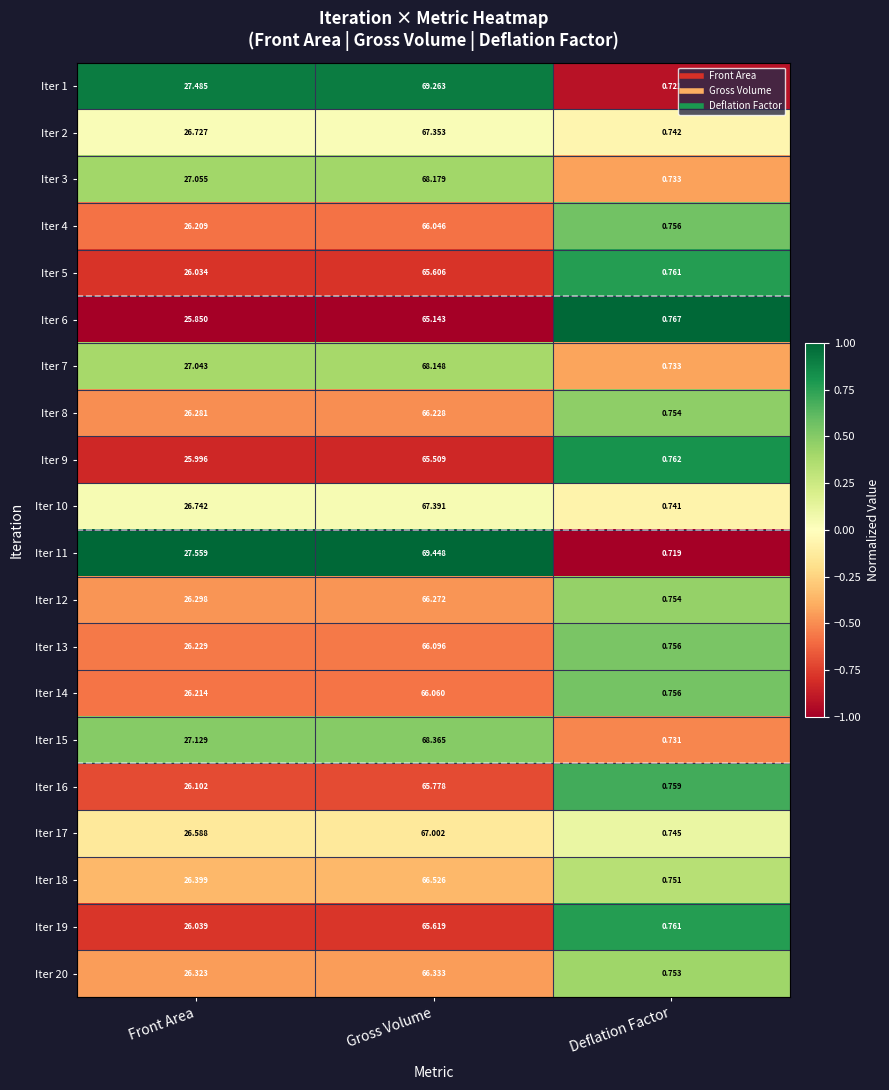

Which series changed the most between Front Area and Deflation Factor?

Iter 11